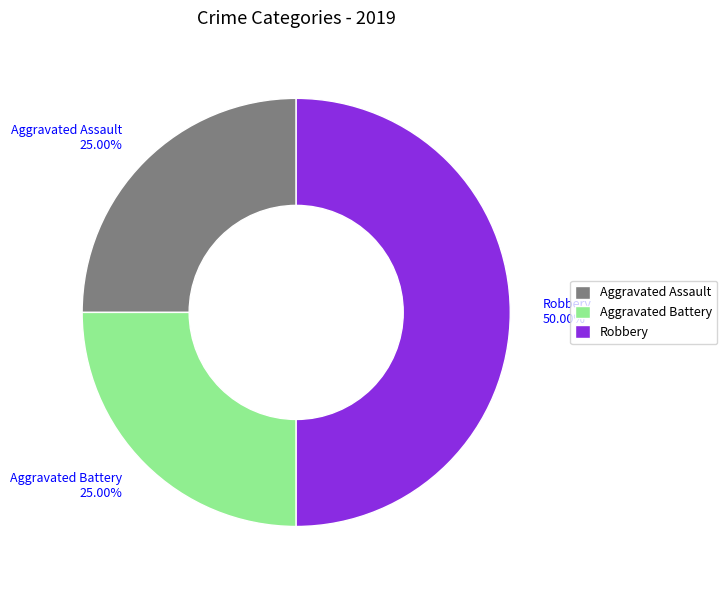

To the nearest percent, what is the average slice percentage?

33%